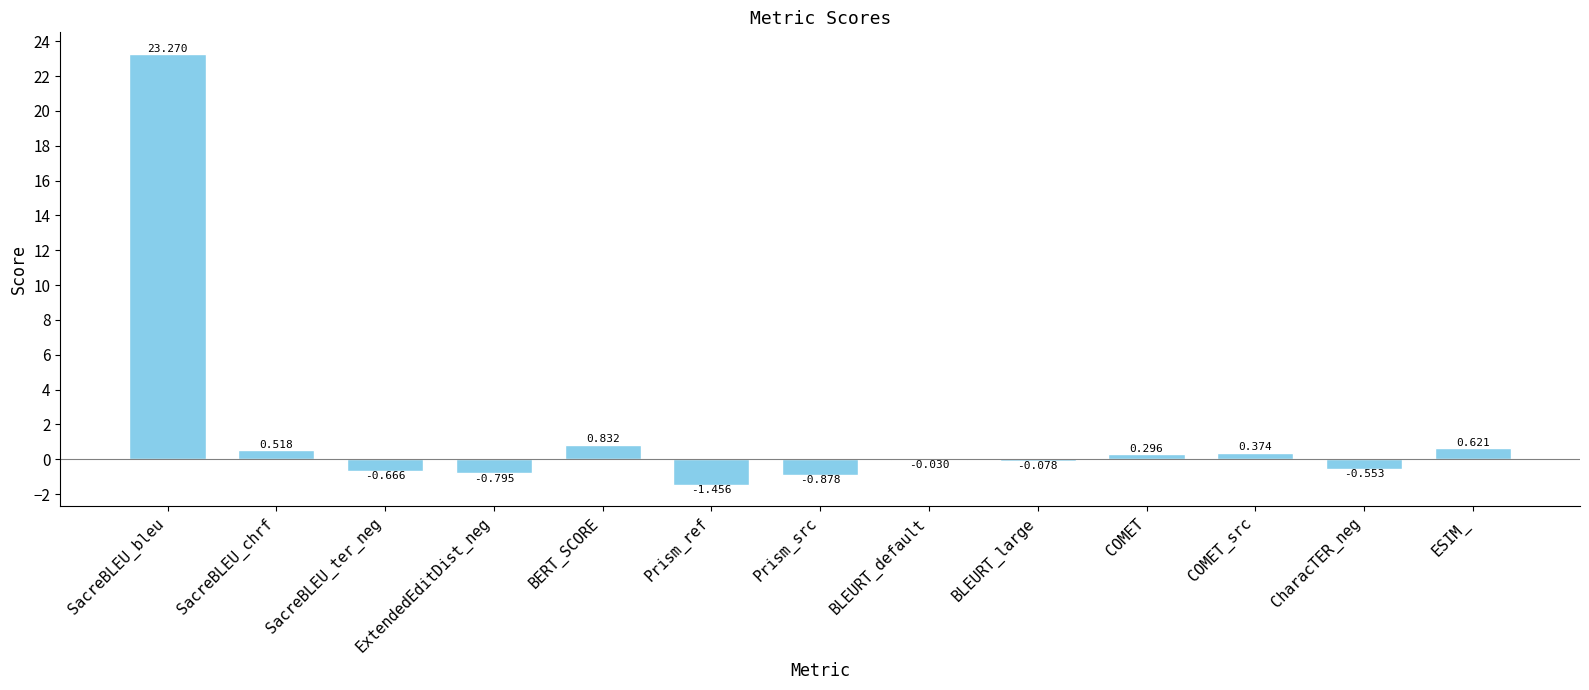

Where does the data first go above 0?

SacreBLEU_bleu